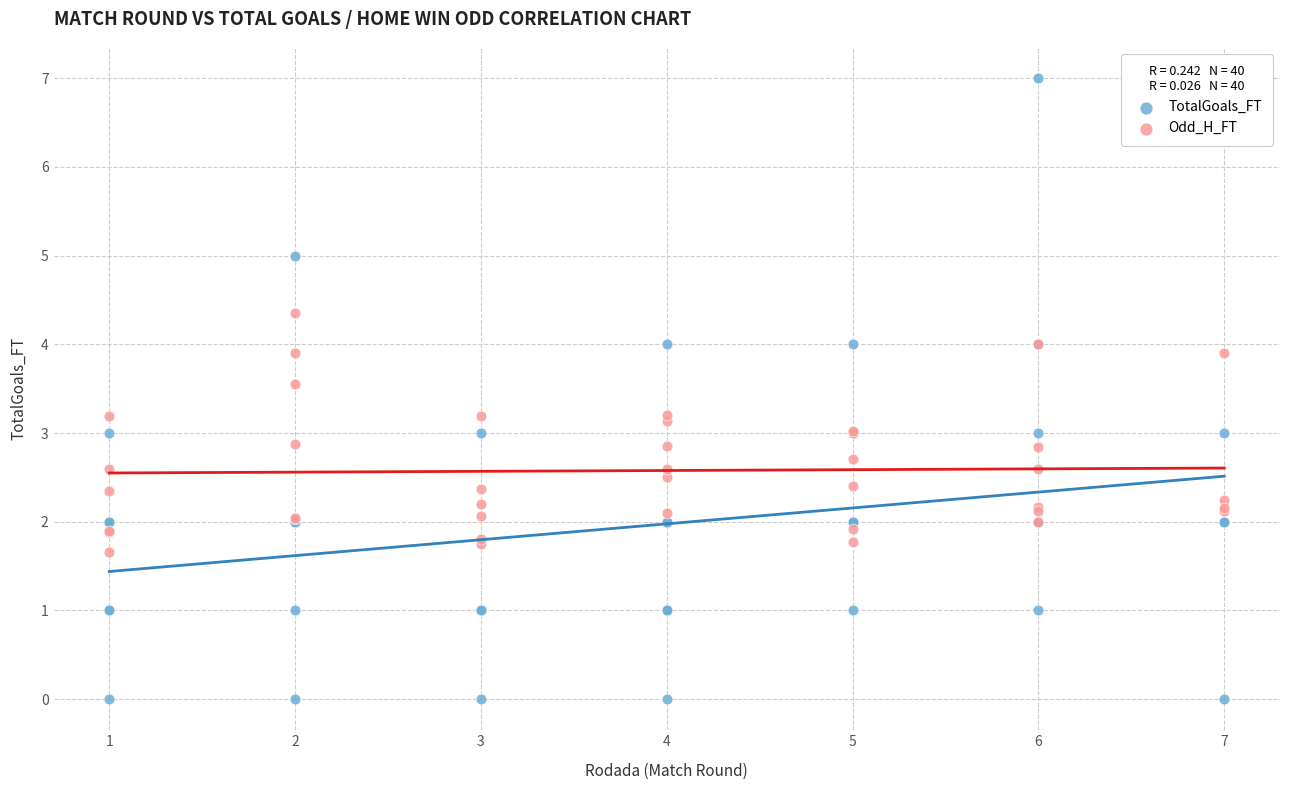

Which series contains the highest Y value?

TotalGoals_FT